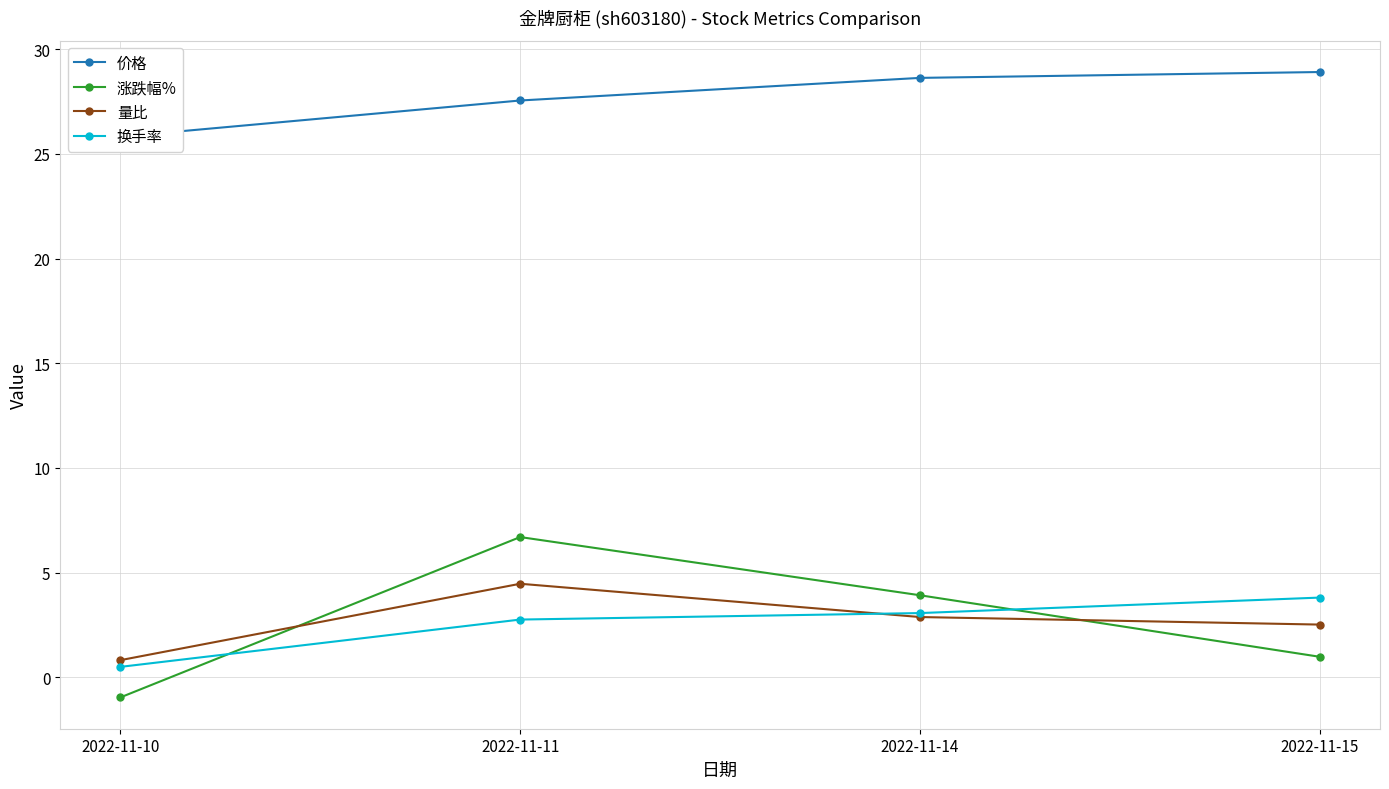

Reading right to left, transcribe all the data shown in this chart.

价格: 28.9	28.6	27.6	25.8
涨跌幅%: 1.0	3.9	6.7	-1.0
量比: 2.5	2.9	4.5	0.8
换手率: 3.8	3.1	2.8	0.5